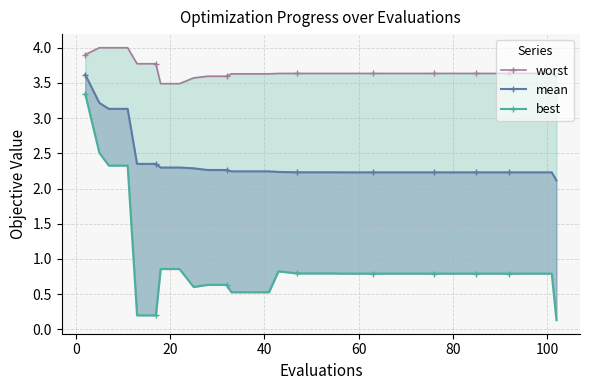

What is the minimum value for best?

0.1